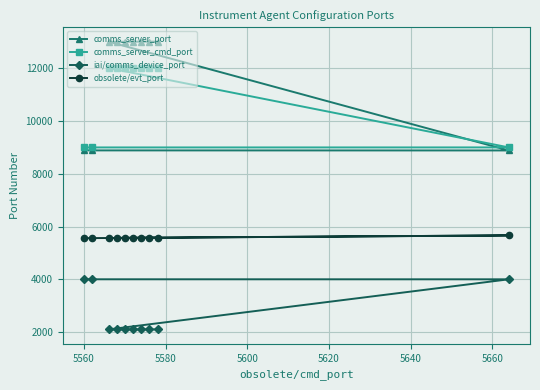

How many interior local peaks does the comms_server_port series have?

2